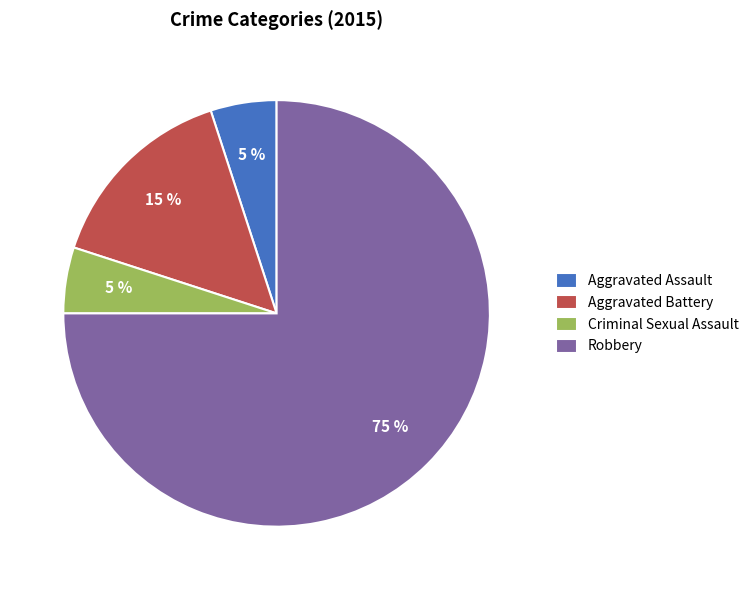

Between Aggravated Battery and Robbery, which is larger?

Robbery